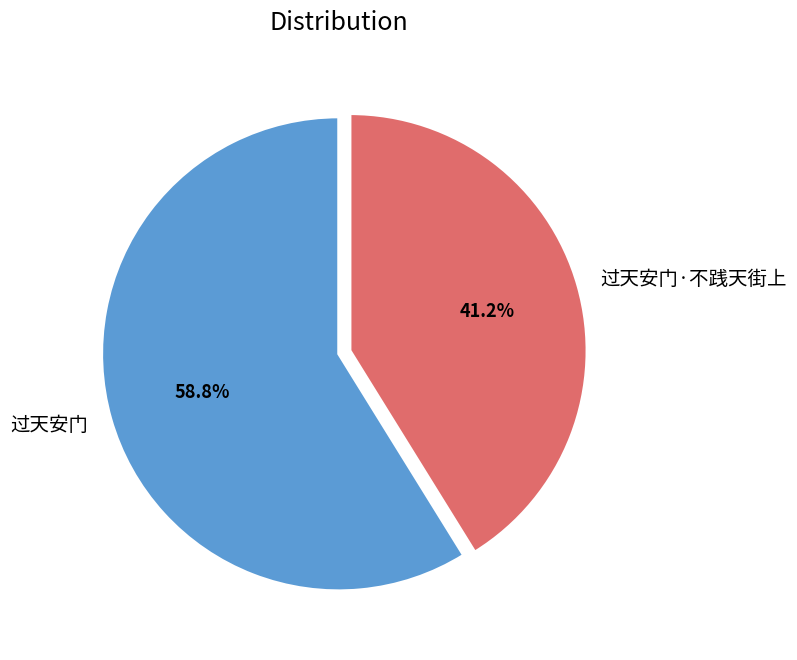

Between 过天安门·不践天街上 and 过天安门, which is larger?

过天安门